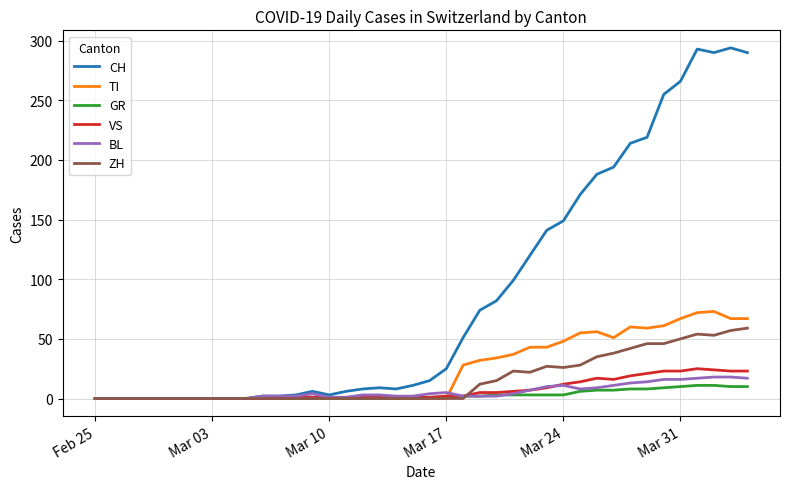

What is the greatest value displayed?

294